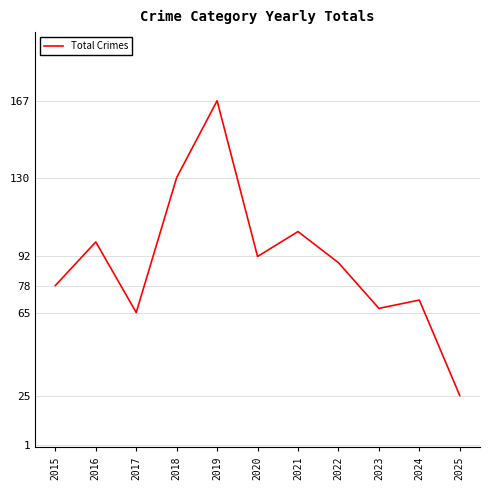

What is the change in value from 2016 to 2020?

-7